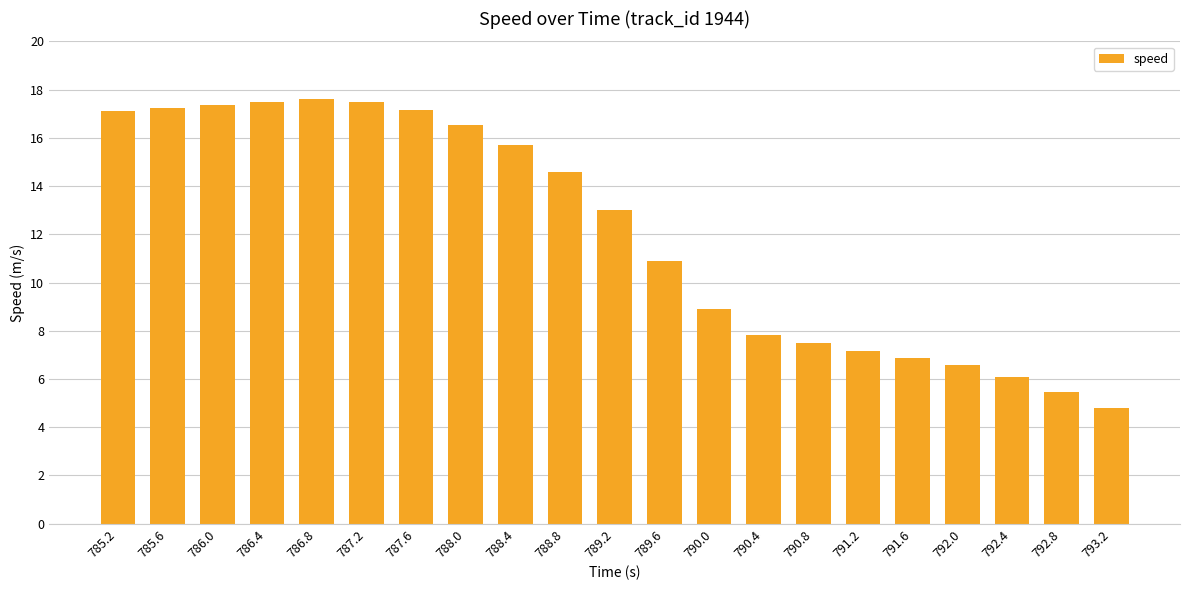

What is the difference between the maximum and minimum values?

12.8